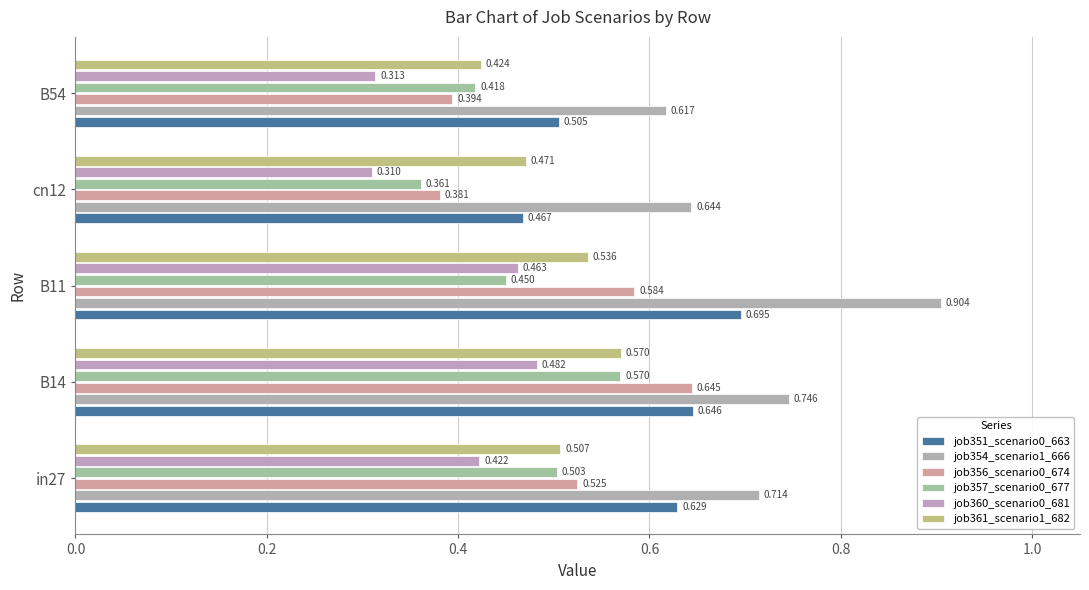

What are all the series names shown in the legend?

job351_scenario0_663, job354_scenario1_666, job356_scenario0_674, job357_scenario0_677, job360_scenario0_681, job361_scenario1_682